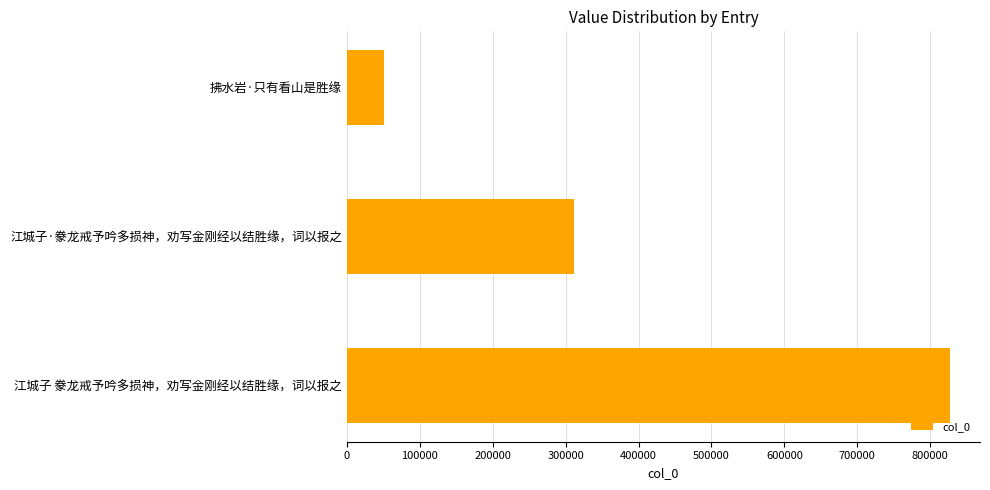

Which label corresponds to the largest value in the chart?

江城子 豢龙戒予吟多损神，劝写金刚经以结胜缘，词以报之